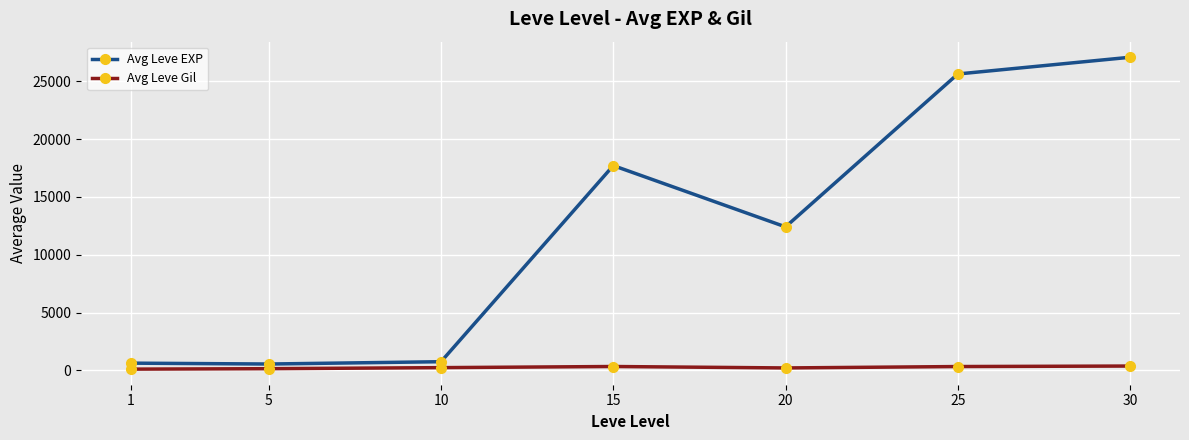

List the series in order of their overall mean, lowest first.

Avg Leve Gil, Avg Leve EXP